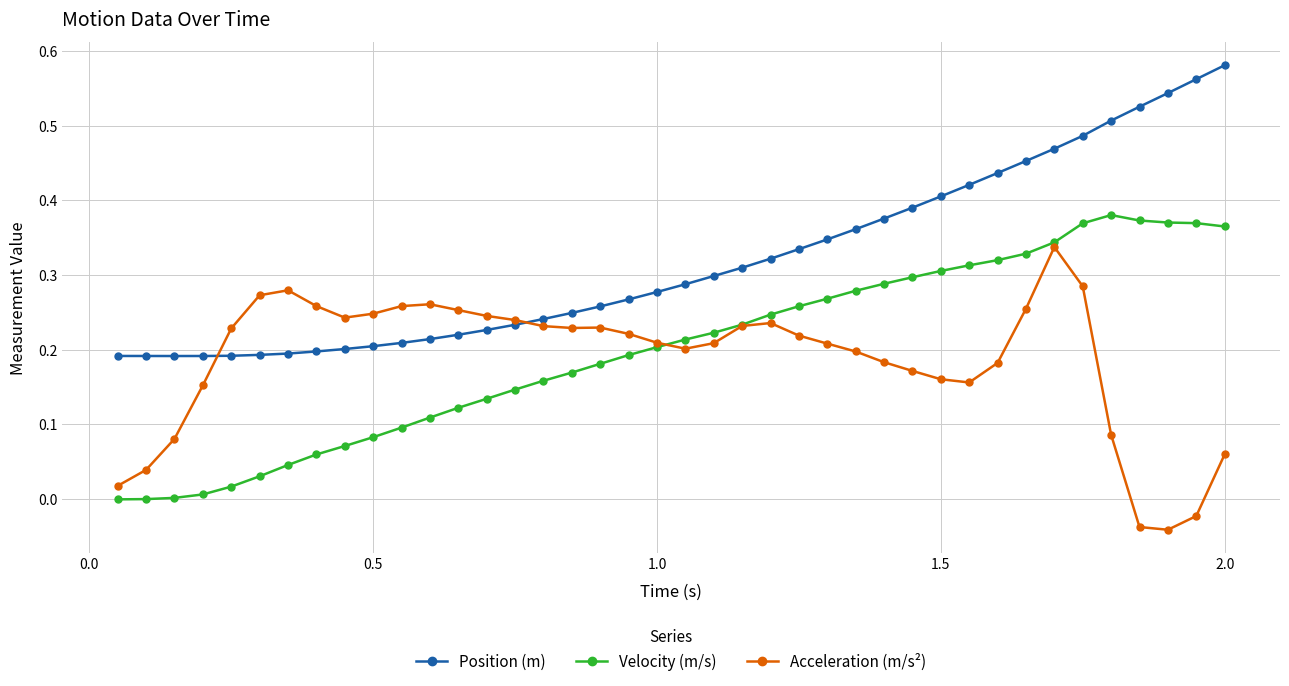

Which series has the largest total across all categories?

Position (m)